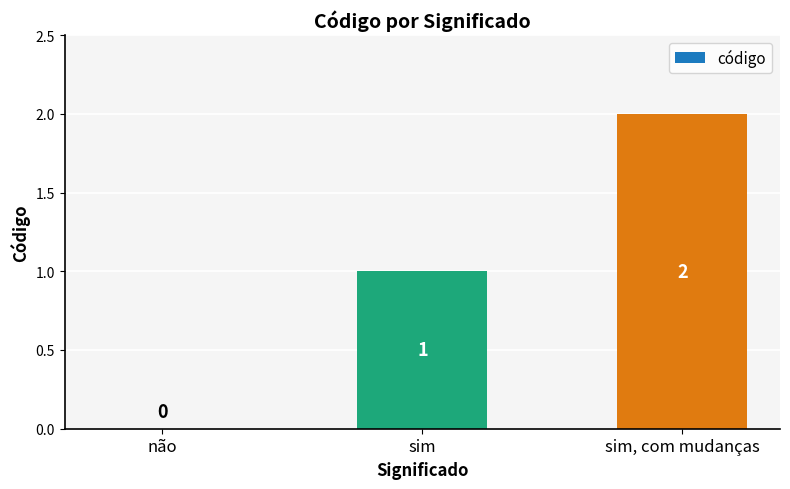

What is the change in value from não to sim?

+1